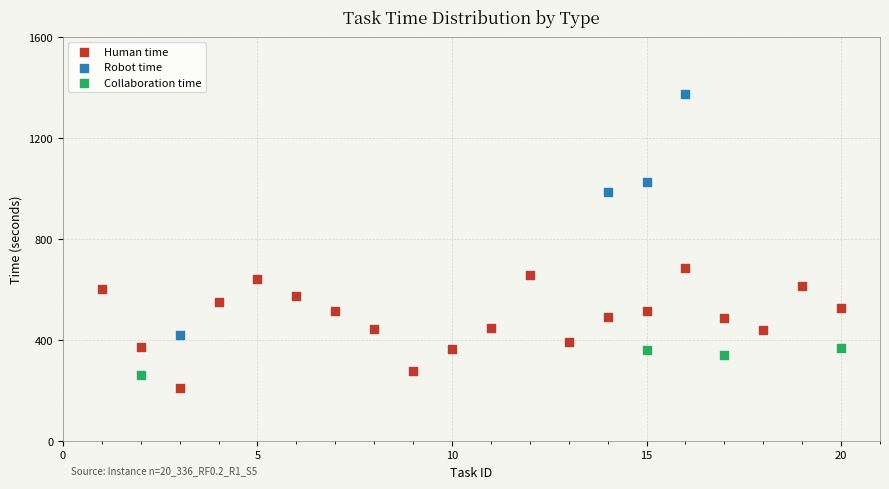

Which series has the widest spread of Y values?

Robot time